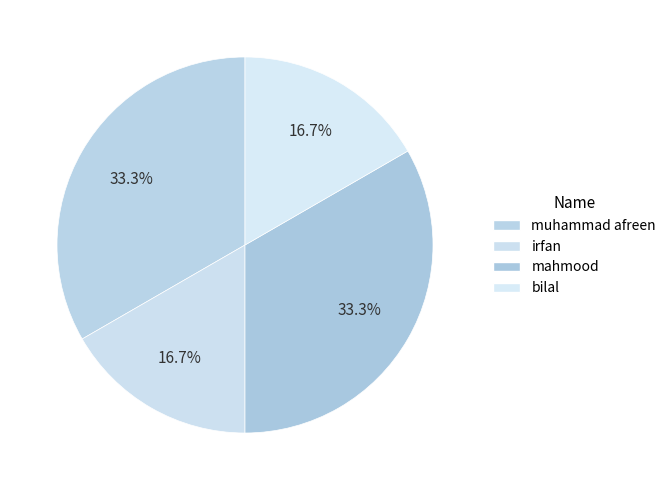

How many segments does this pie chart have?

4